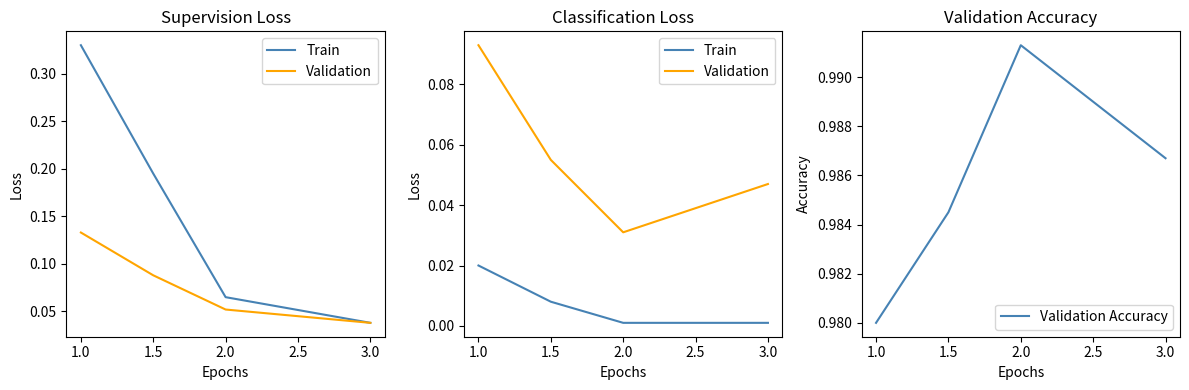

True or false: Validation Accuracy has more than 1 interior local peaks.

False